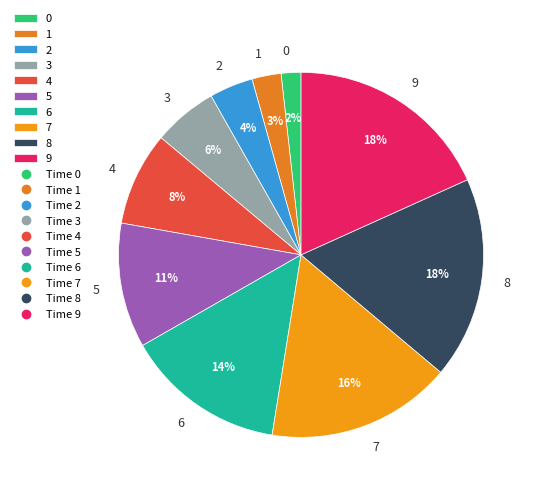

To the nearest percent, what portion does 1 represent?

3%